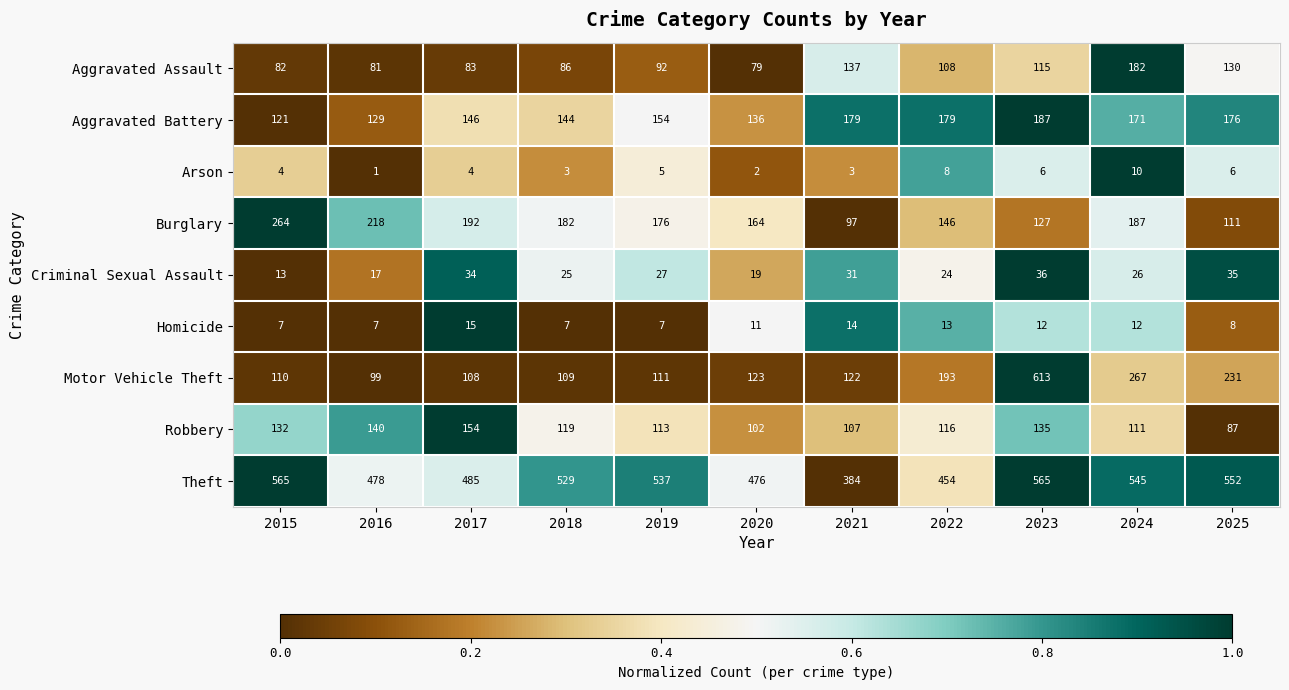

What is the average value of the Homicide series?

10